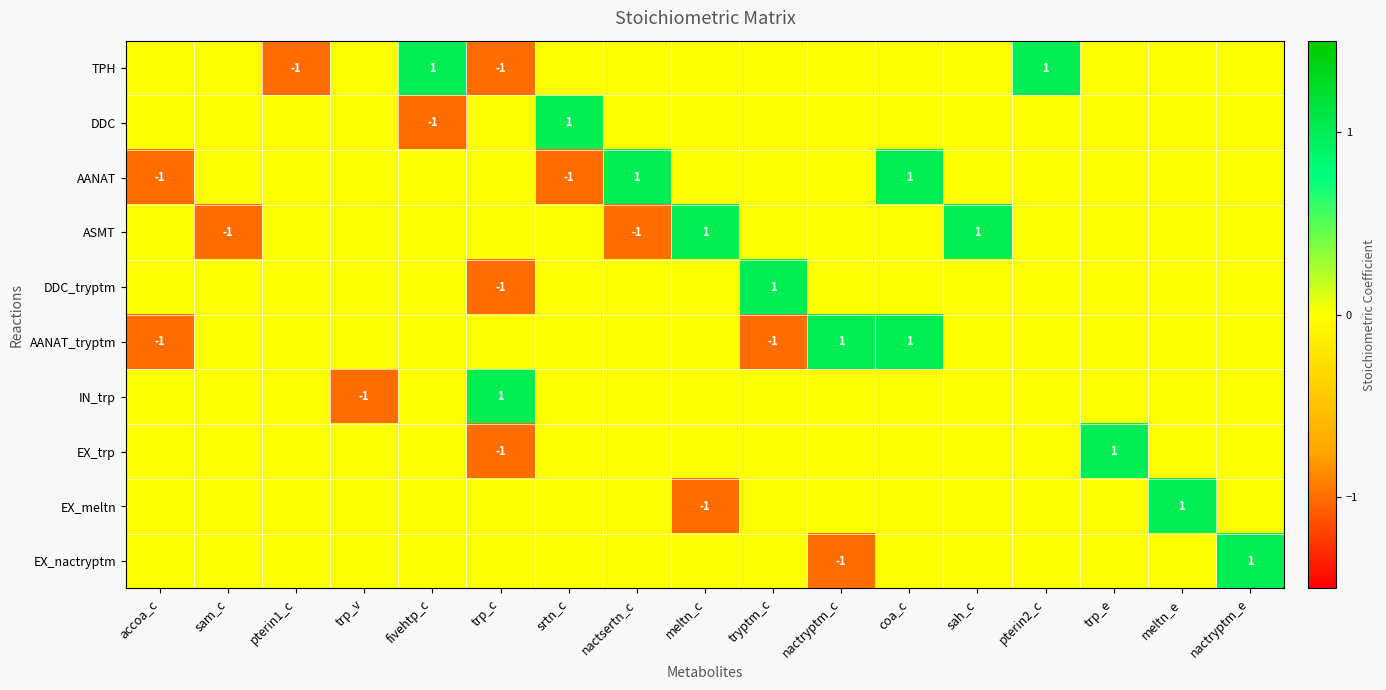

The EX_trp series shows 0 at trp_c. True or false?

False